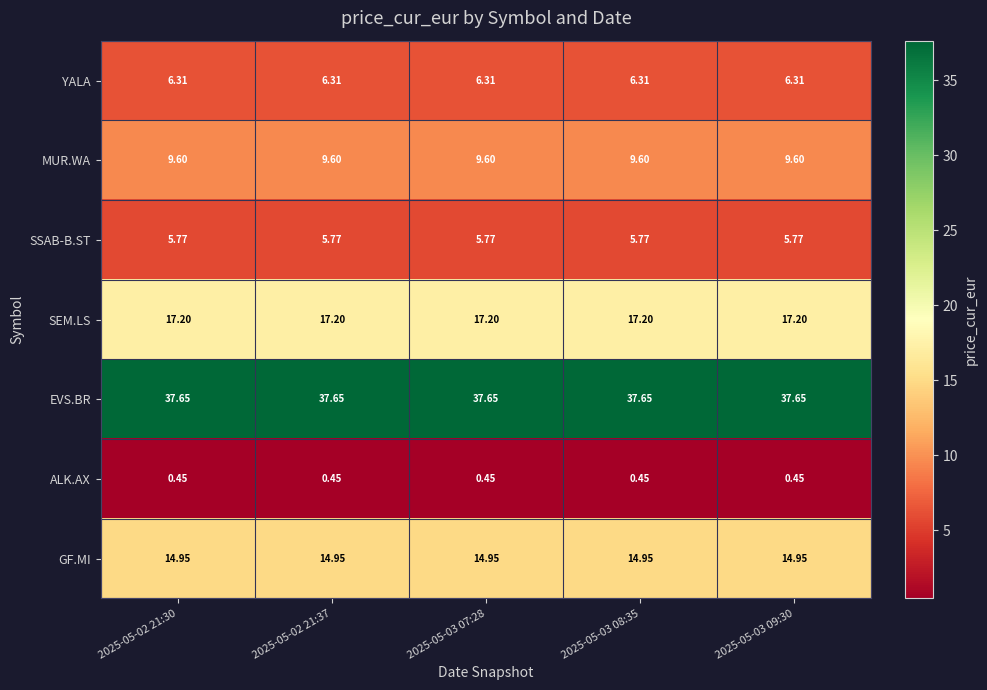

List the series in order of their peak value, highest first.

EVS.BR, SEM.LS, GF.MI, MUR.WA, YALA, SSAB-B.ST, ALK.AX